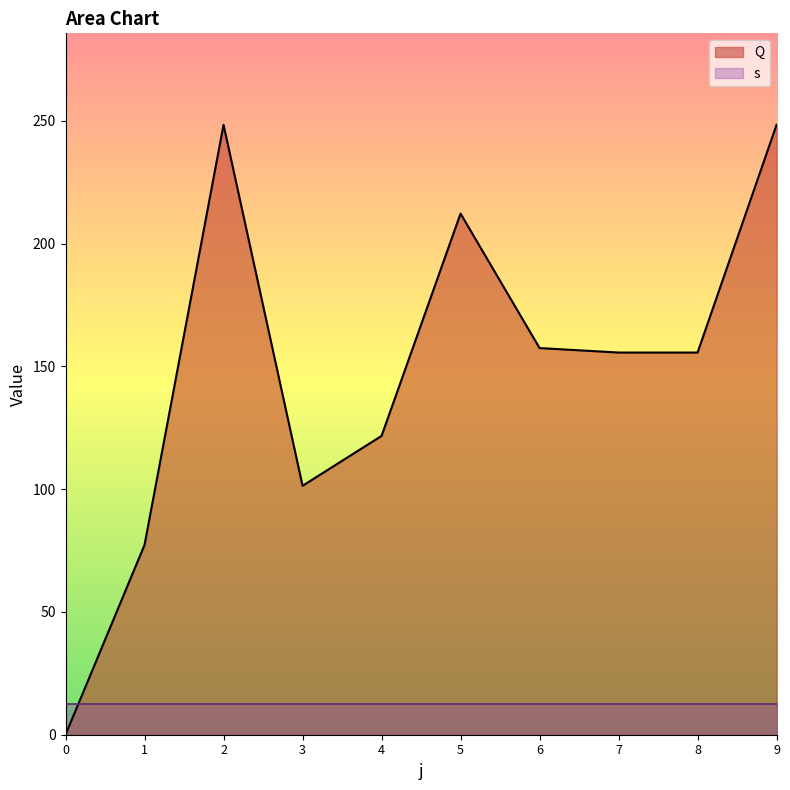

How many interior local valleys (lower than both neighbors) does the data have?

1